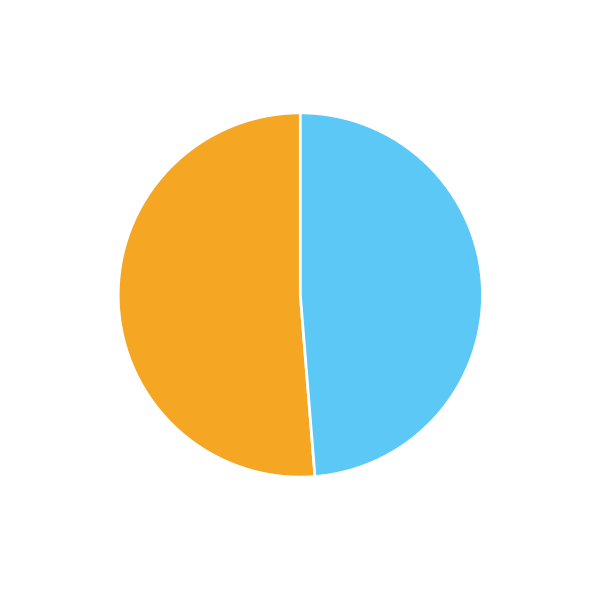

To the nearest percent, what portion does brunnerj represent?

51%